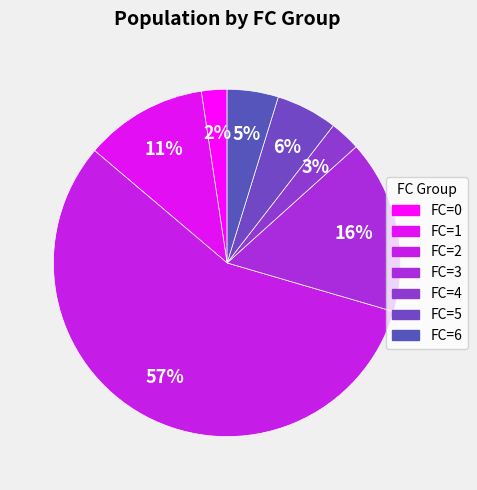

Is there a majority slice in this chart?

Yes